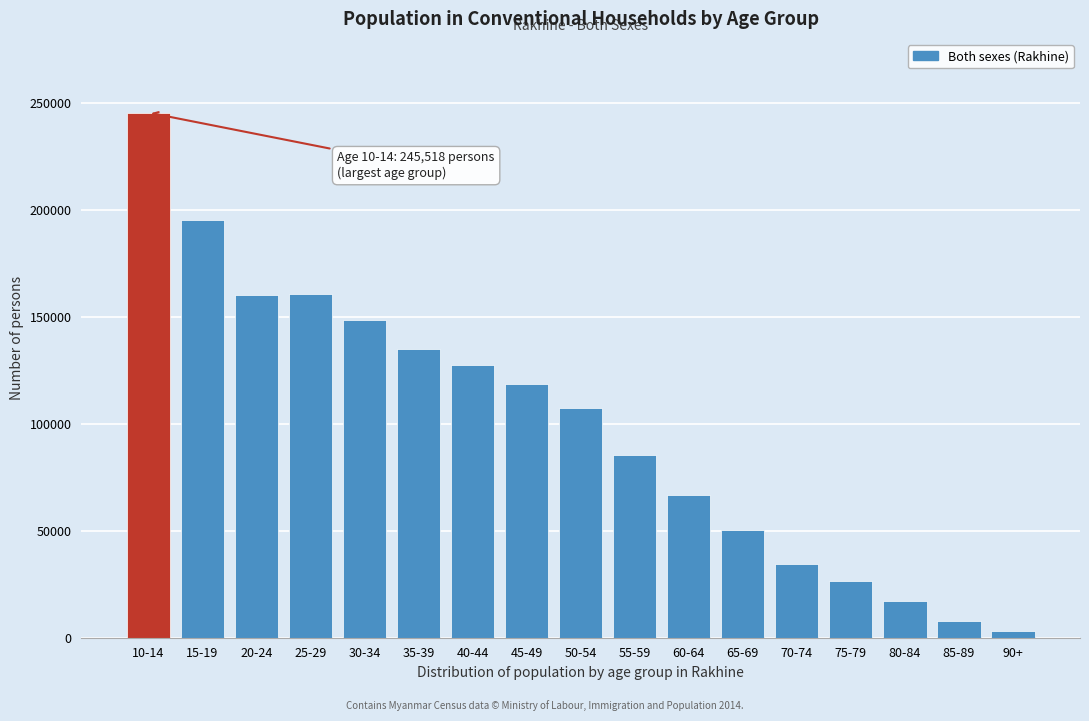

What is the maximum value shown in the chart?

245518